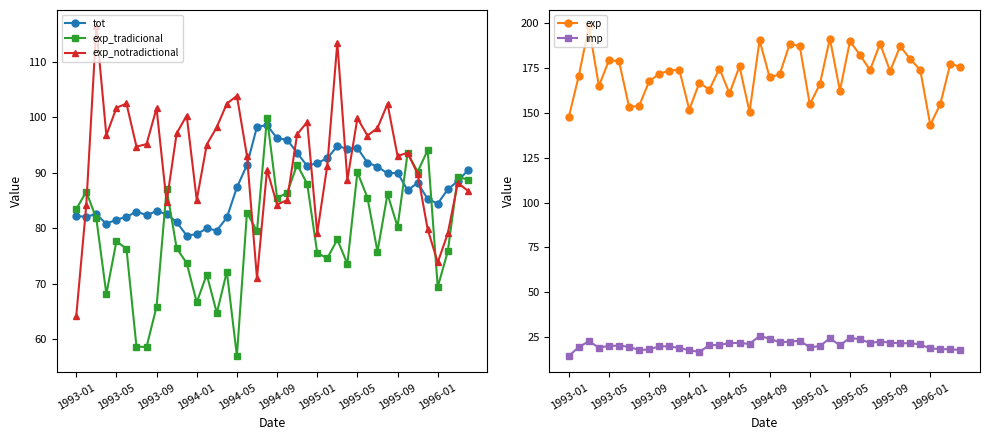

Which has a higher value, 17 or 27?

27